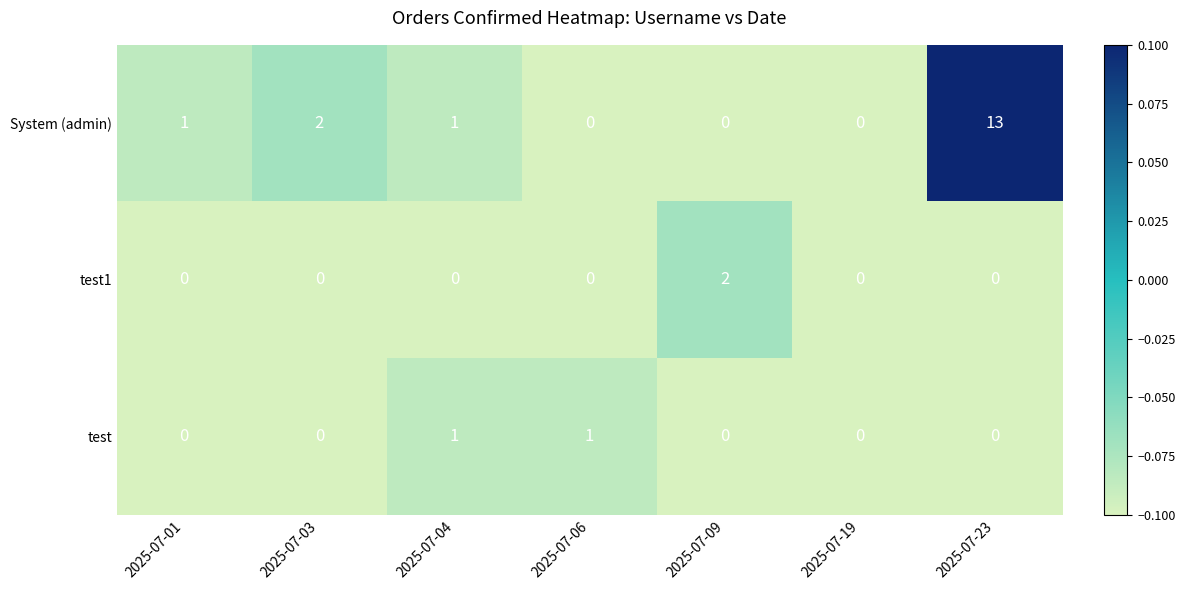

Which series changed the most between 2025-07-04 and 2025-07-09?

test1